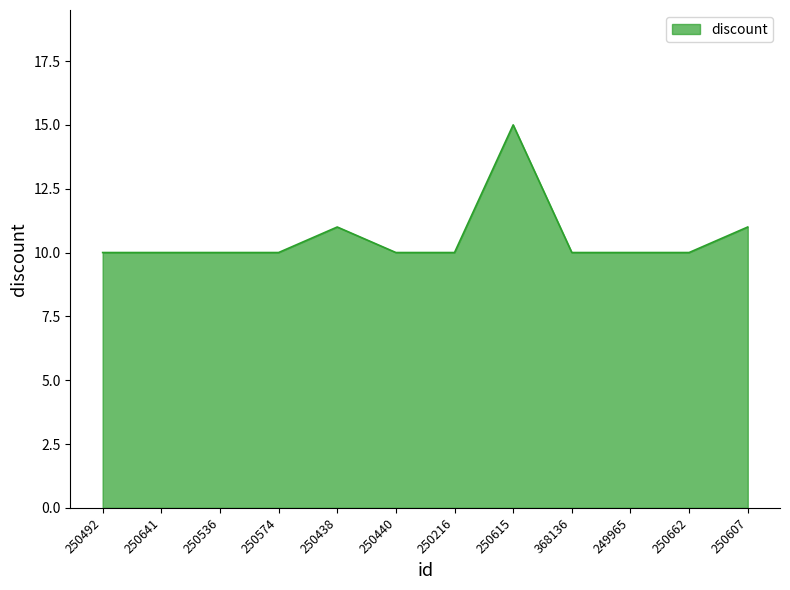

The value at 250615 is 26. True or false?

False